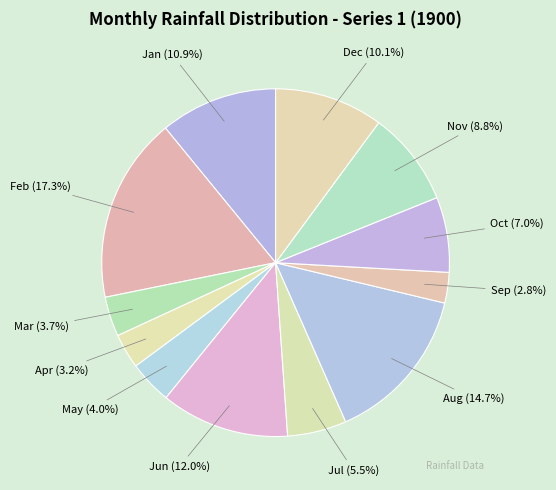

How many segments does this pie chart have?

12